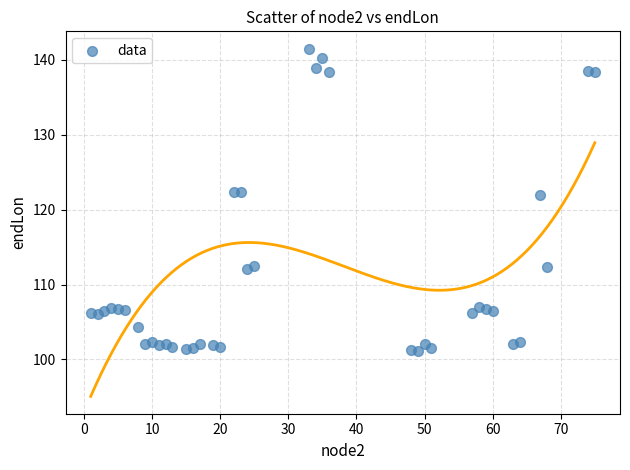

What is the range of X values (max minus min)?

74.0